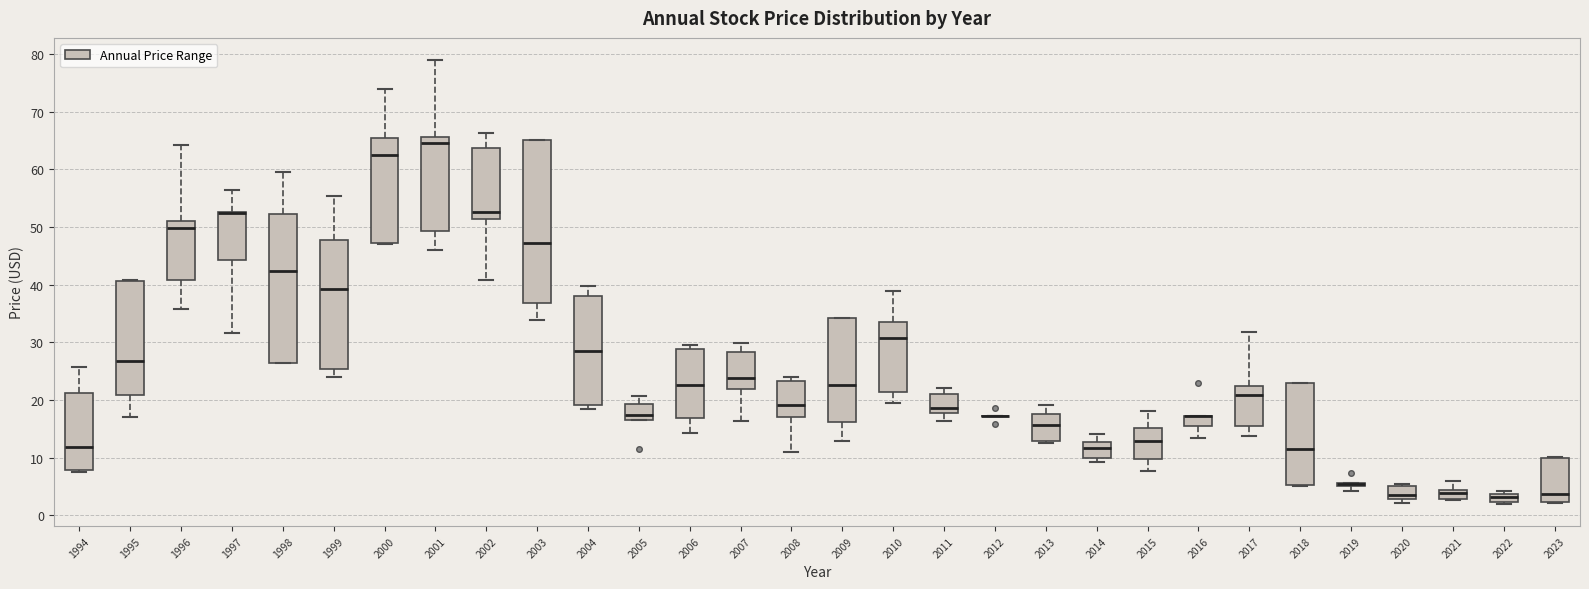

Where does the median line of the box at x = 2007 sit on the y-axis? The values are not printed on the chart, so give them approximately, as read against the axis.

24